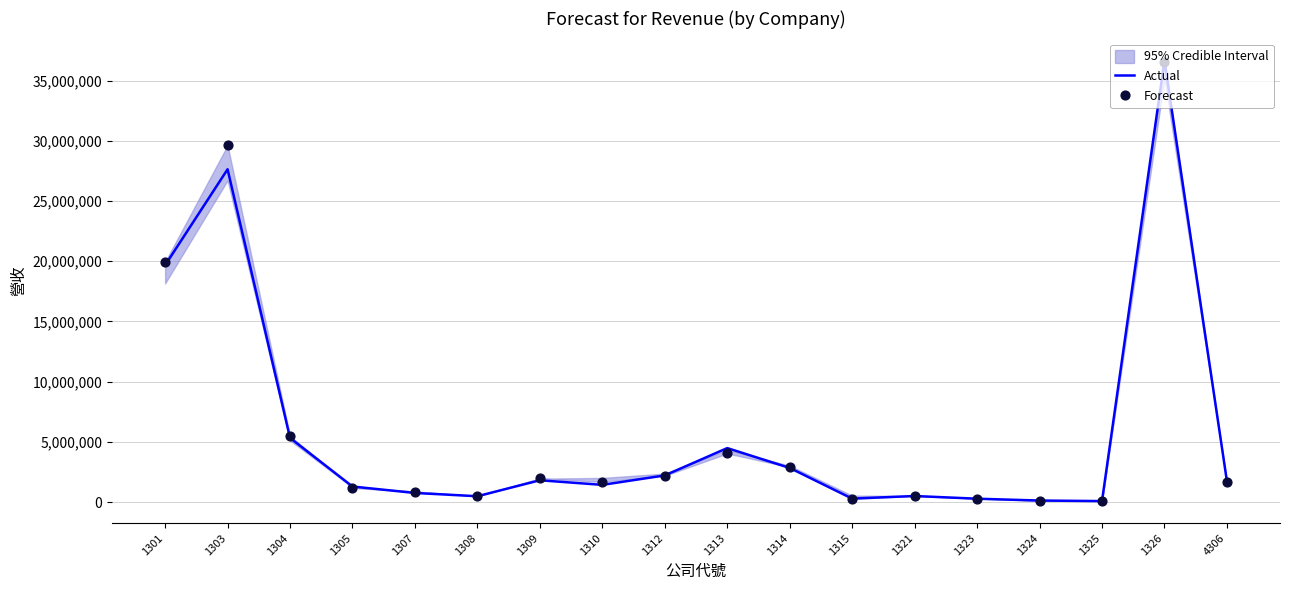

At which category is the sum across all series the highest?

1326